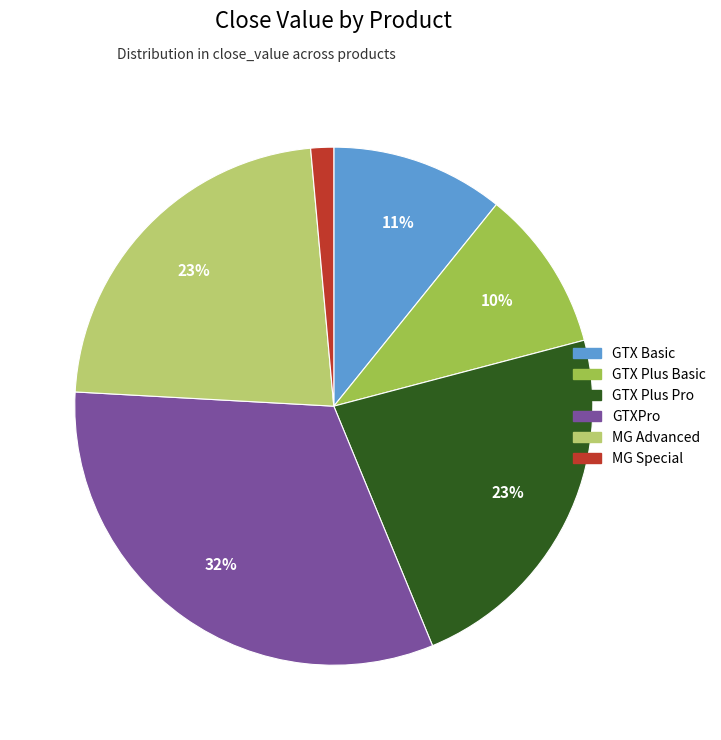

Is GTXPro the majority of the pie?

No